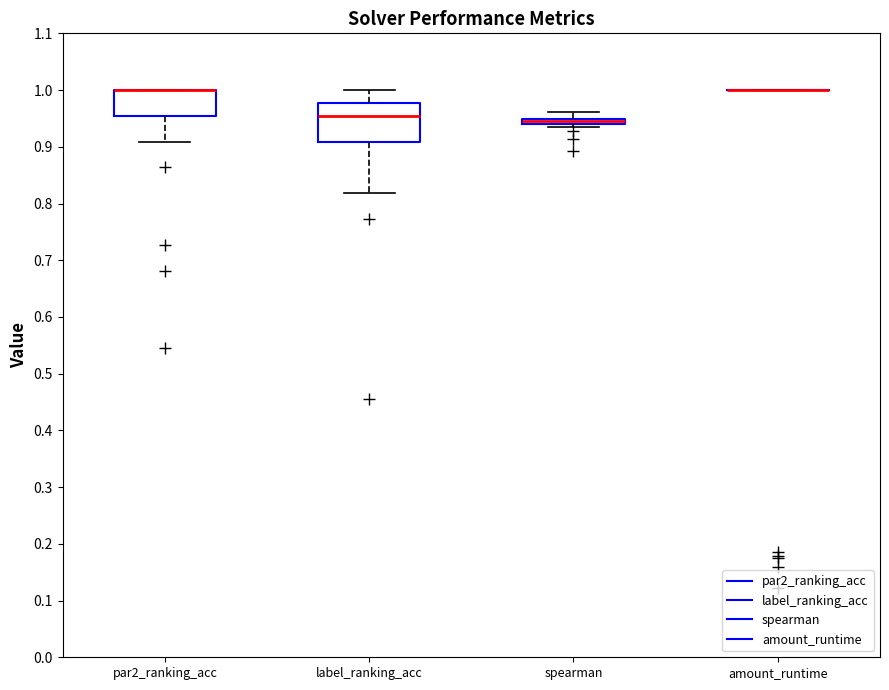

Which box is the tallest, from its lower edge to its upper edge?

label_ranking_acc